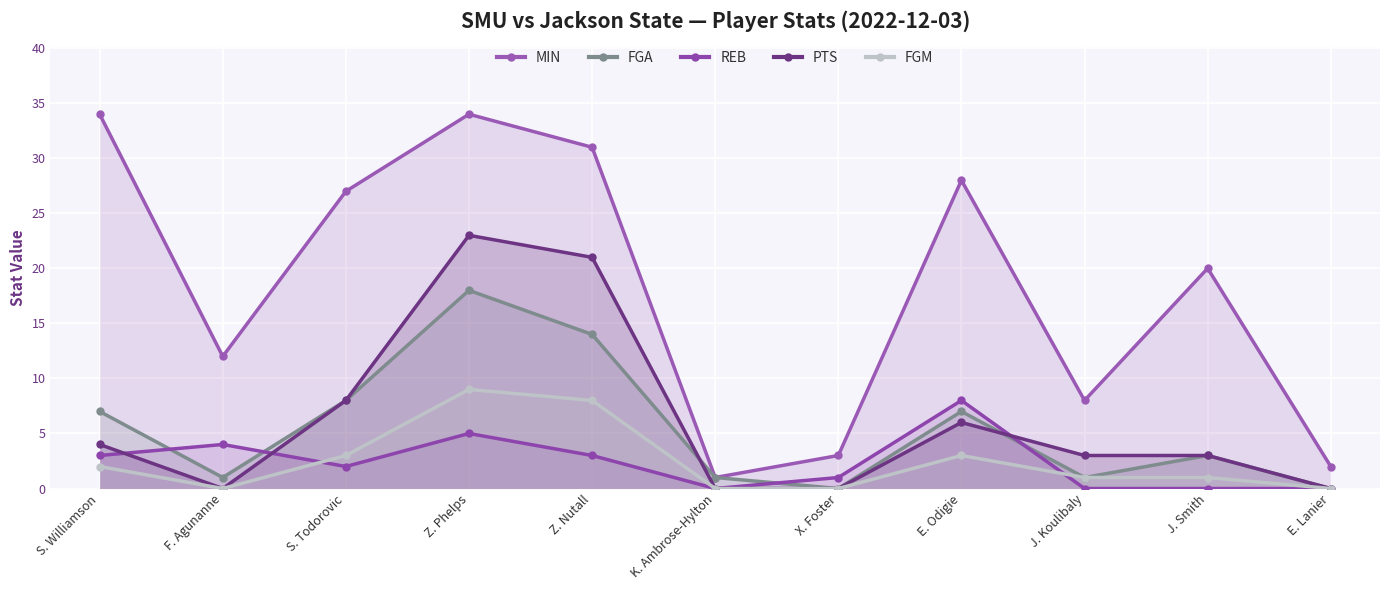

Reading left to right, what are all the values shown in this chart?

MIN: 34	12	27	34	31	1	3	28	8	20	2
FGA: 7	1	8	18	14	1	0	7	1	3	0
REB: 3	4	2	5	3	0	1	8	0	0	0
PTS: 4	0	8	23	21	0	0	6	3	3	0
FGM: 2	0	3	9	8	0	0	3	1	1	0